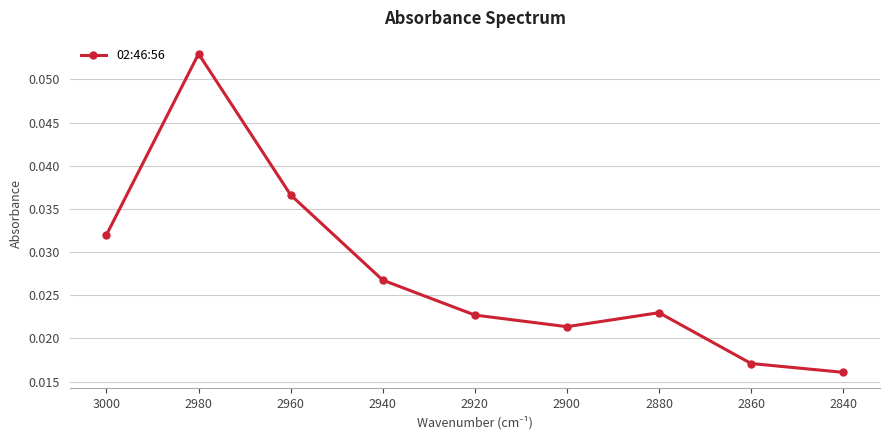

How many points are lower than both their immediate neighbors (excluding endpoints)?

1